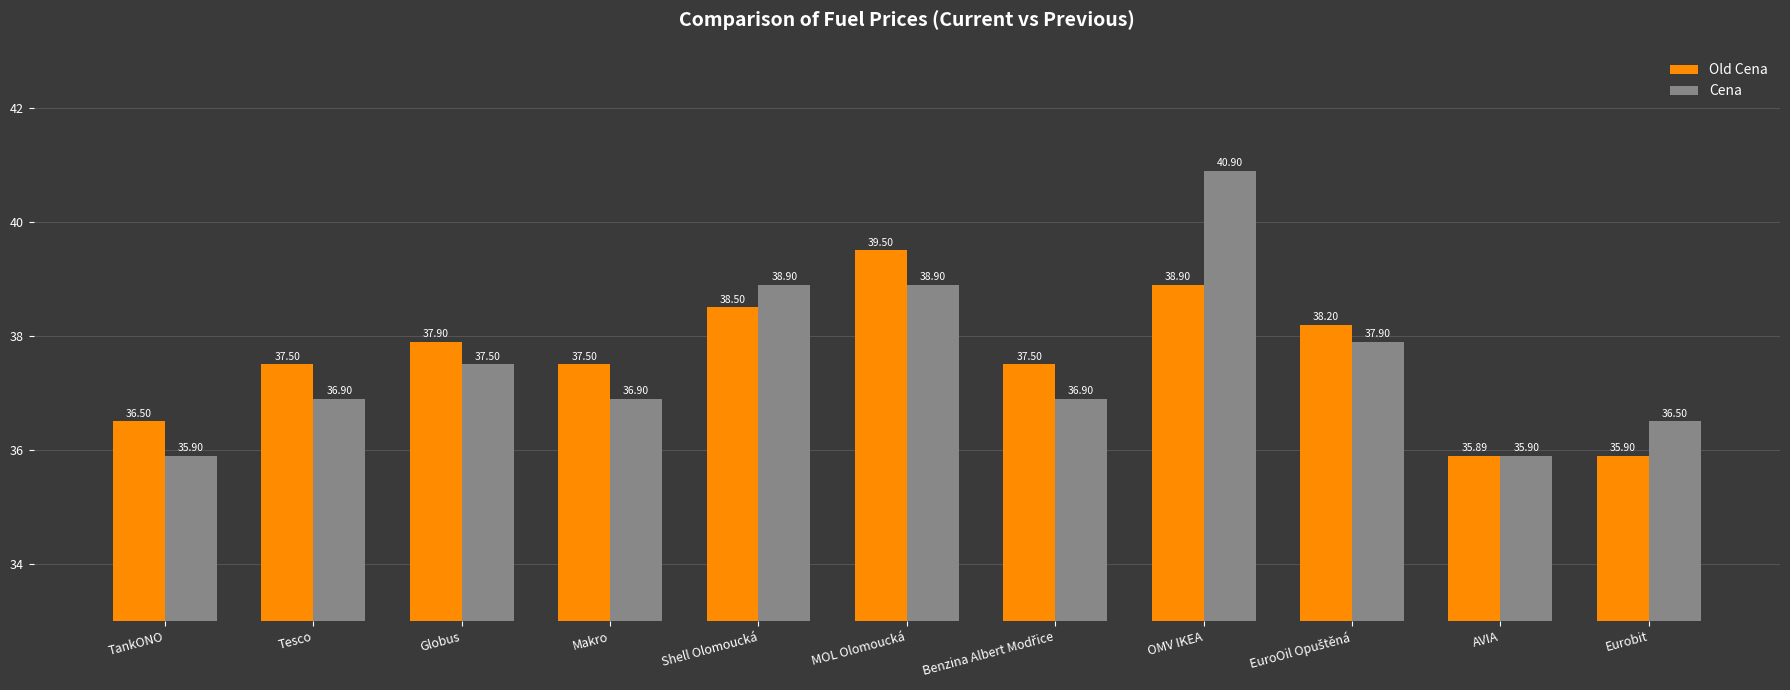

What is the sum of the Old Cena values at OMV IKEA and Globus?

76.8